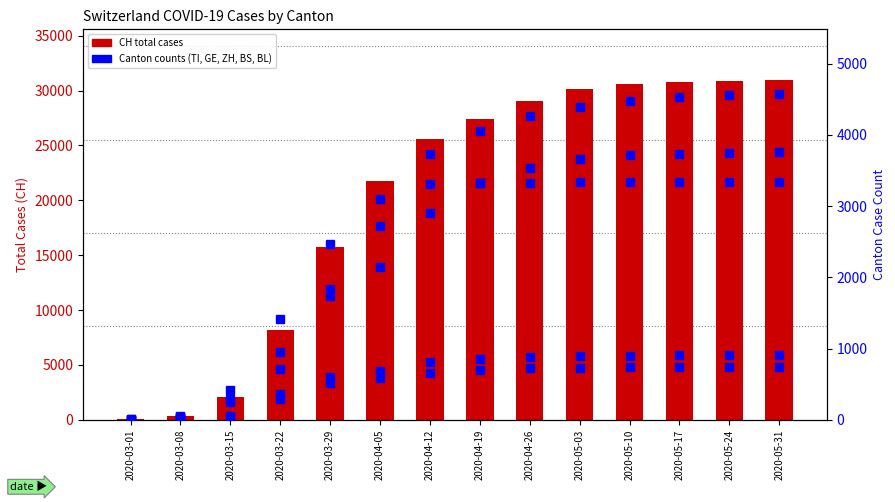

Which has a higher value, 2020-03-29 or 2020-04-05?

2020-04-05